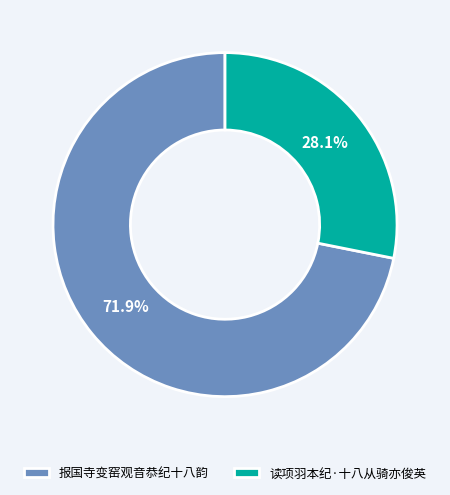

True or false: 报国寺变窑观音恭纪十八韵 accounts for 60% of the total.

False